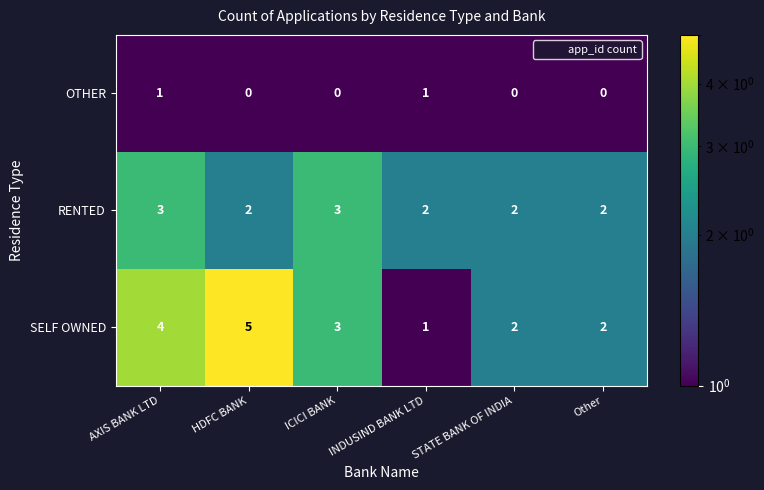

Which label corresponds to the largest value in the chart?

HDFC BANK